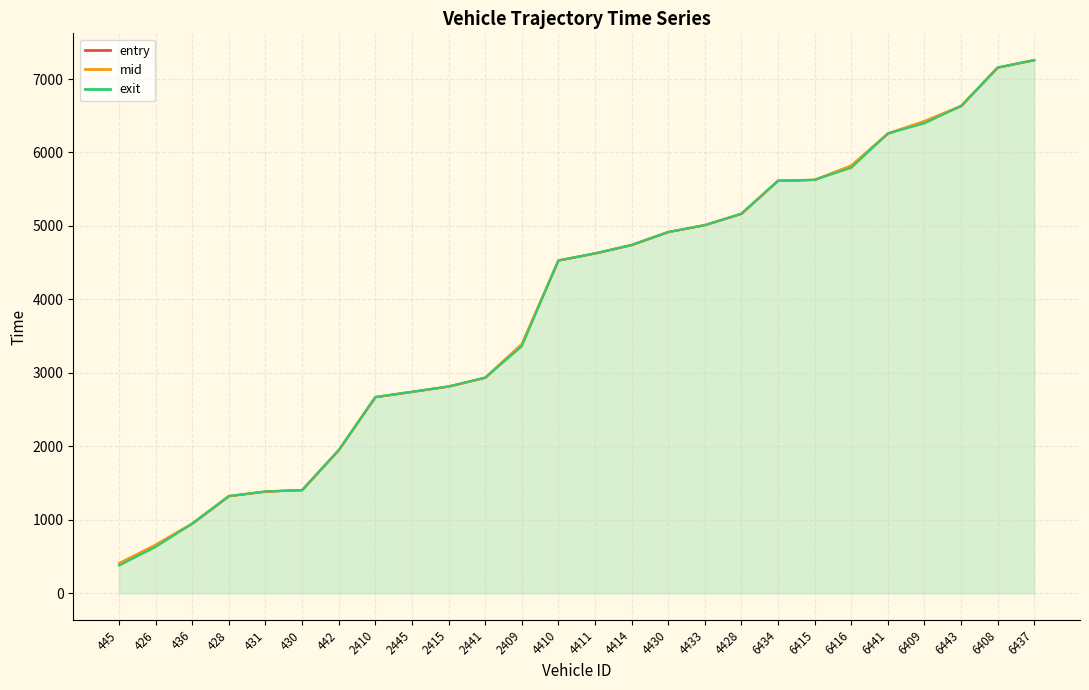

How many lines are shown in the chart?

3